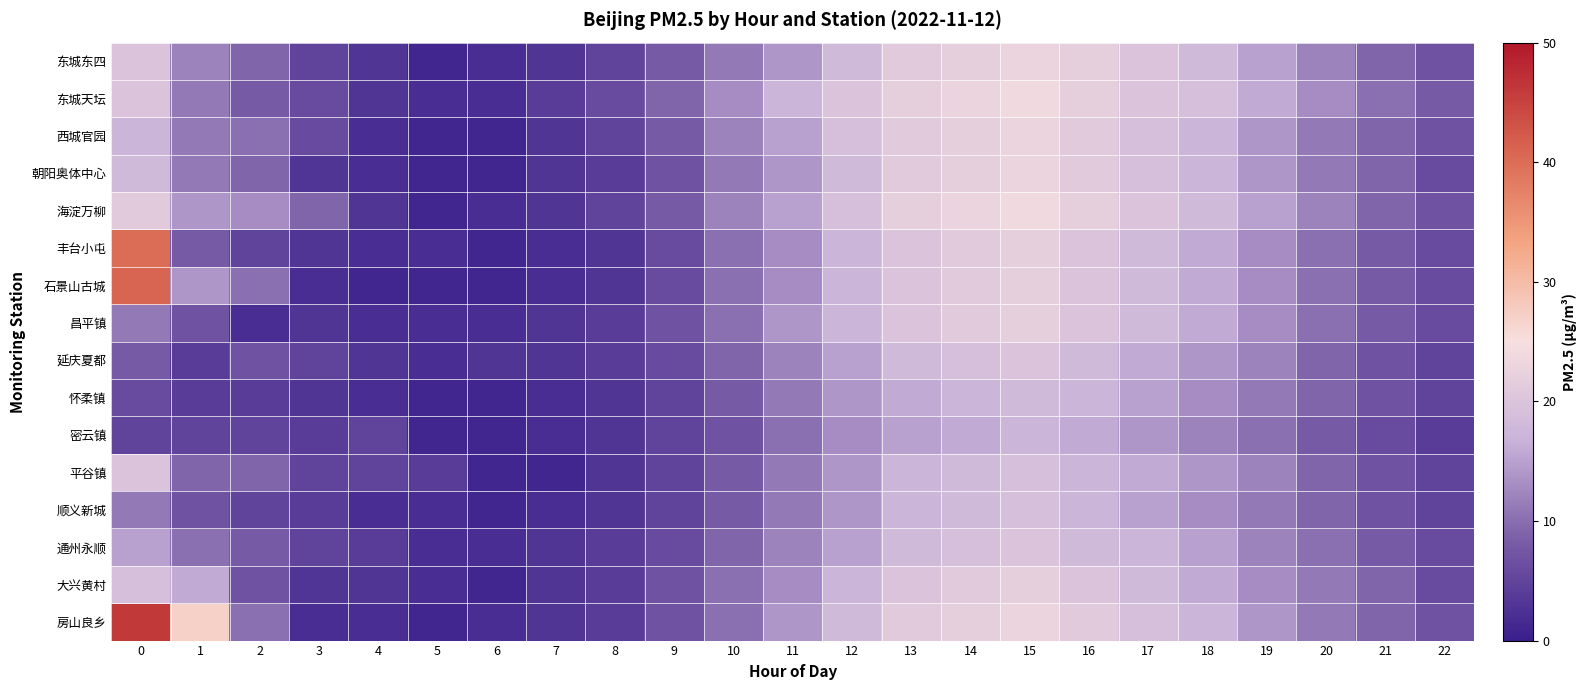

What is the spread (max minus min) of values at 10?

6